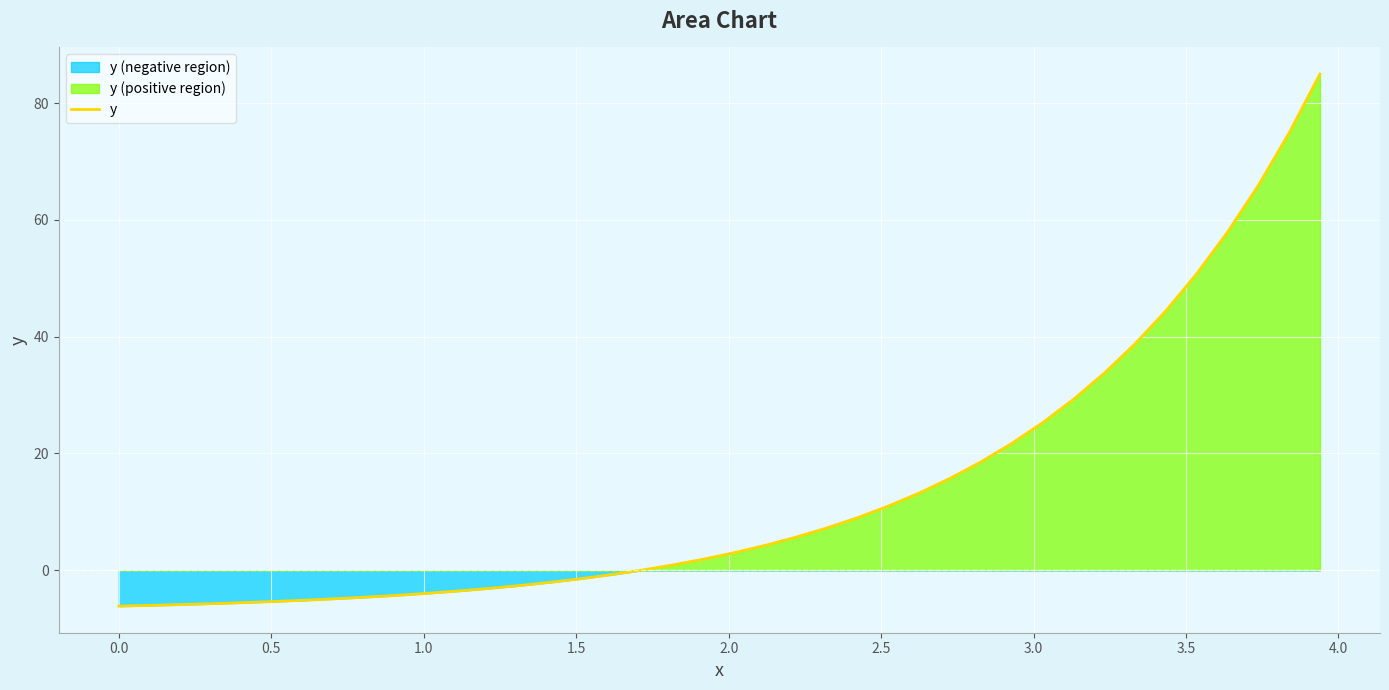

How many data points are above 3?

20